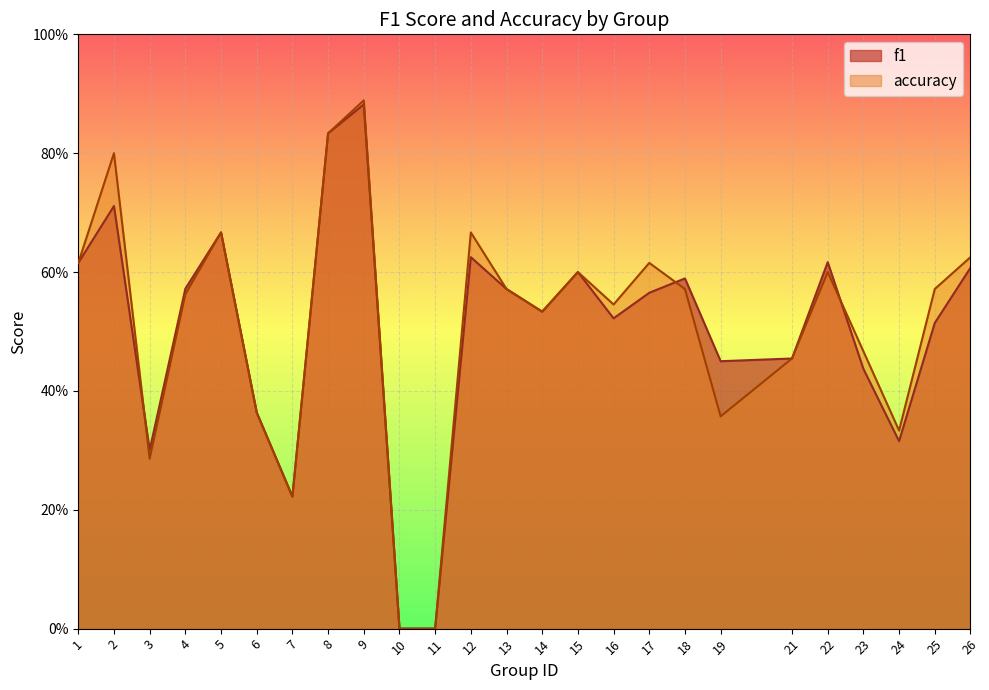

Read the f1 value at 6.

0.4